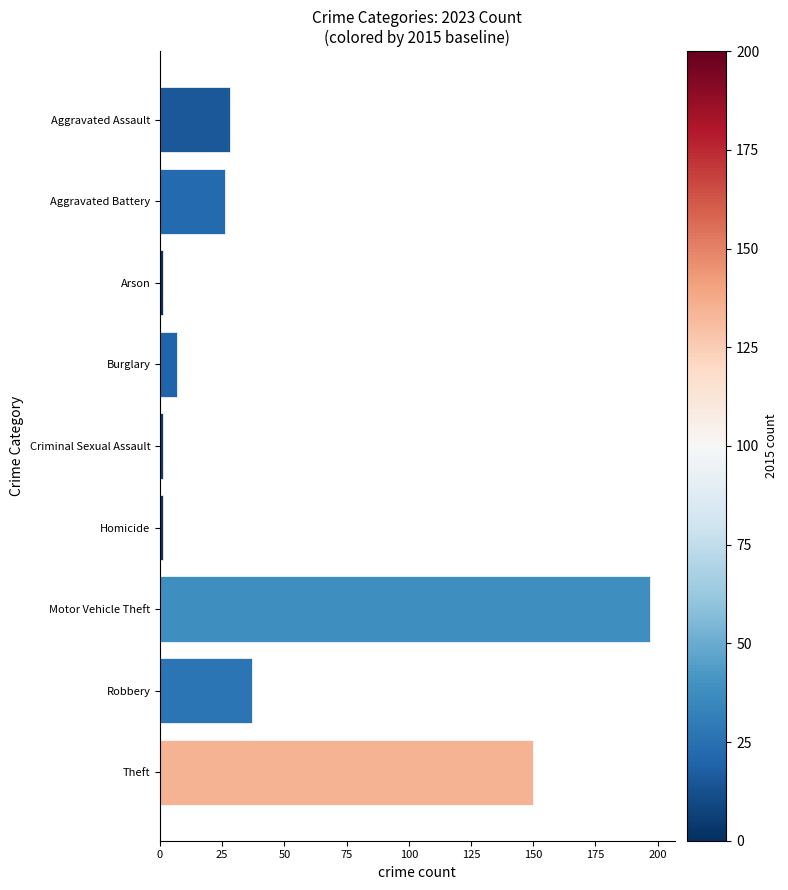

What is the maximum value shown in the chart?

197